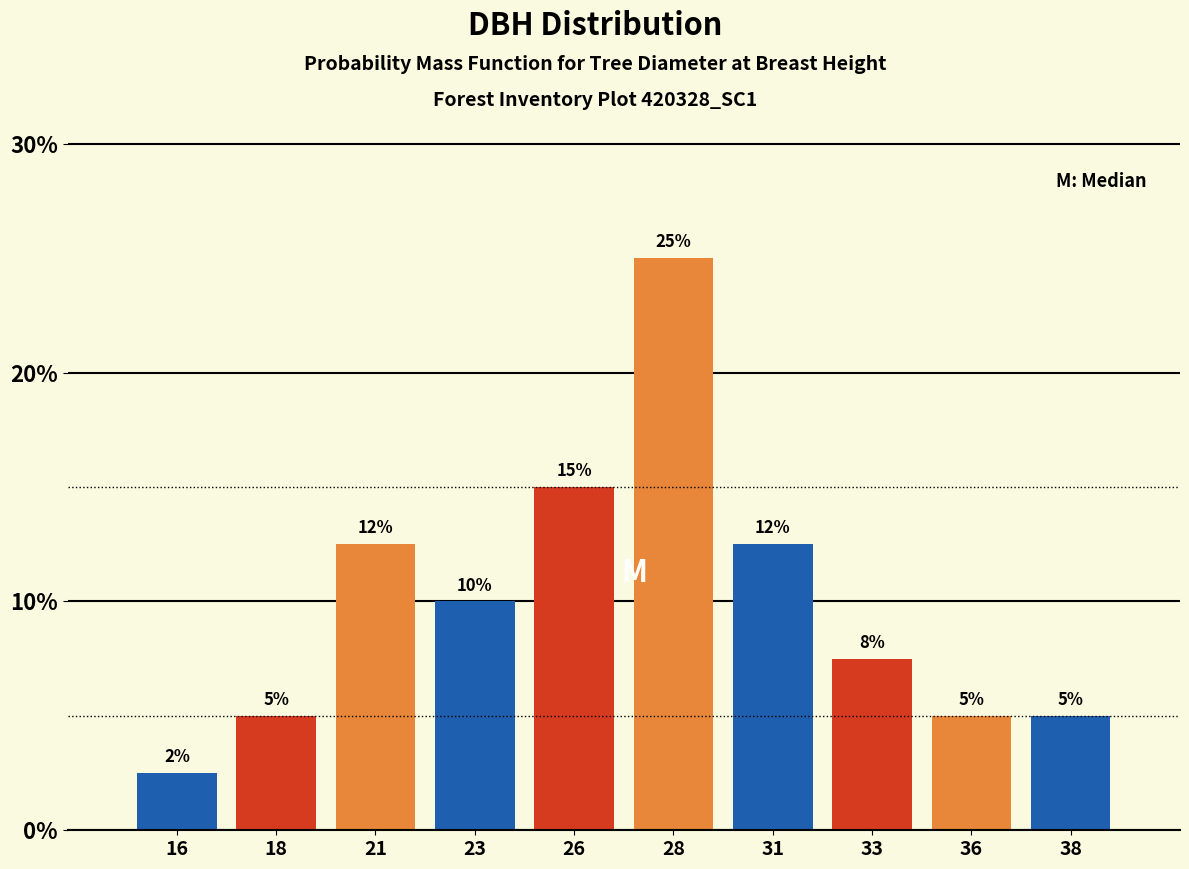

What is the value of the 6th bar from the left?

25.0